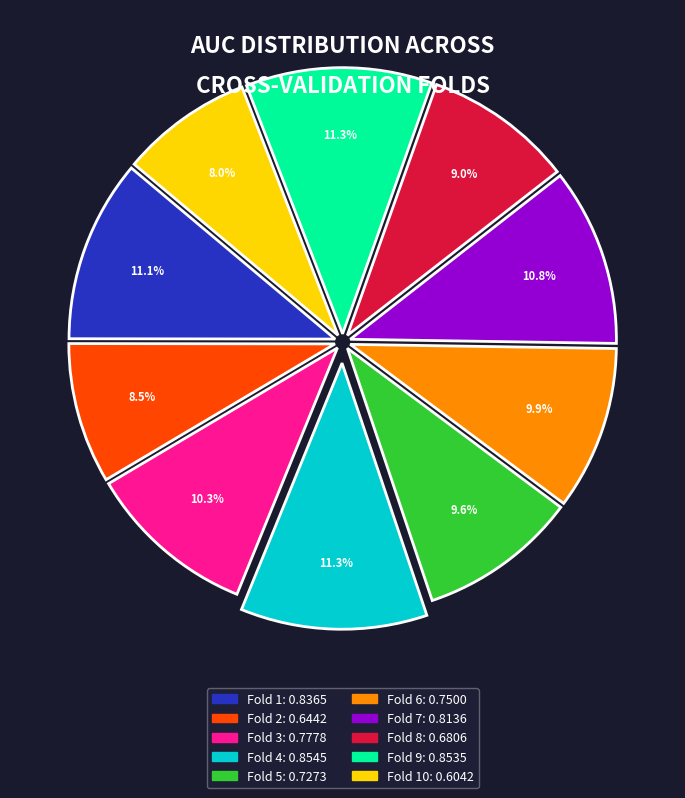

Does any single category account for the majority?

No